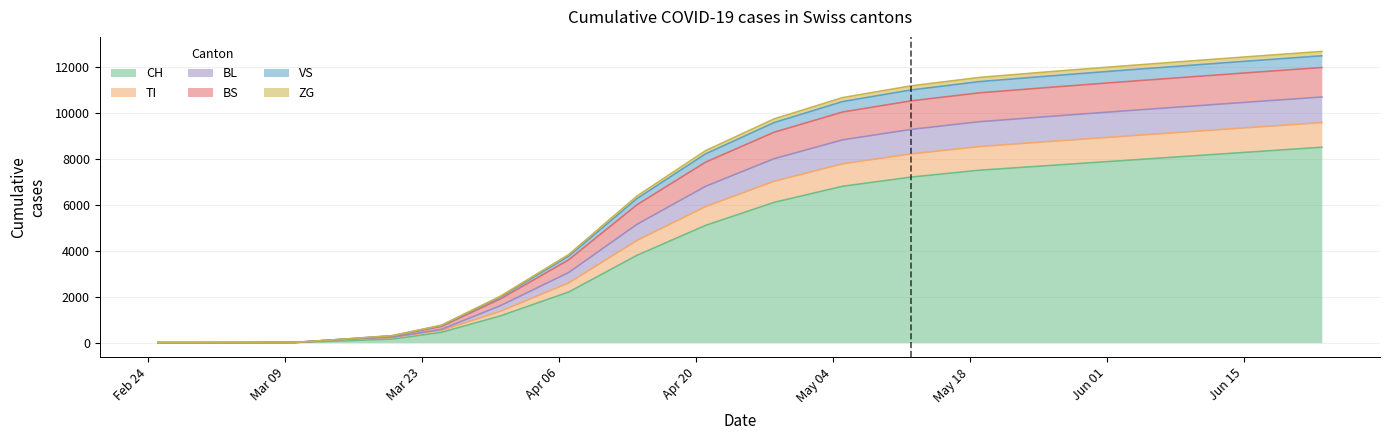

What is the label of the 12th point from the right?

2020-04-07